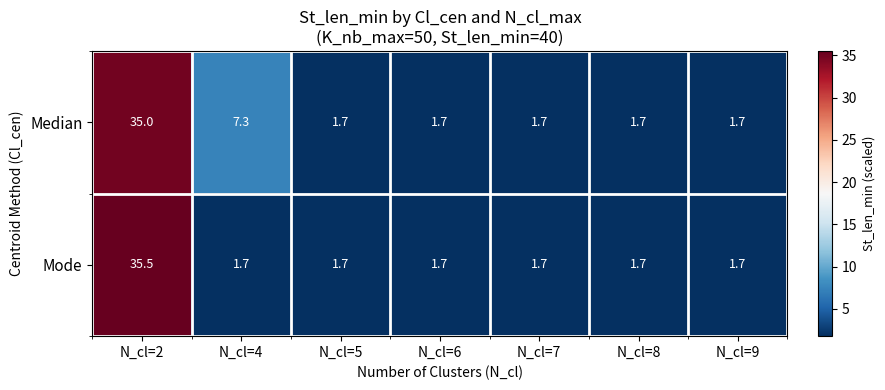

At which category is the sum across all series the highest?

N_cl=2